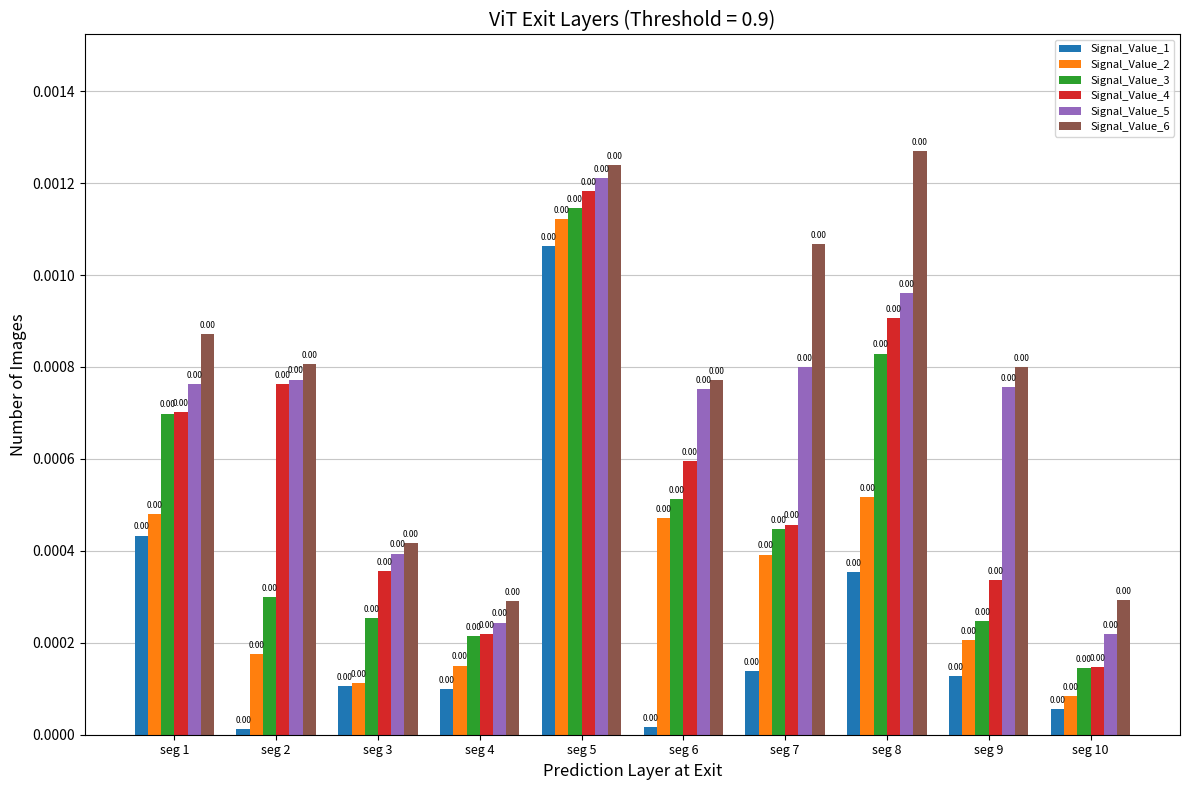

What are all the series names shown in the legend?

Signal_Value_1, Signal_Value_2, Signal_Value_3, Signal_Value_4, Signal_Value_5, Signal_Value_6